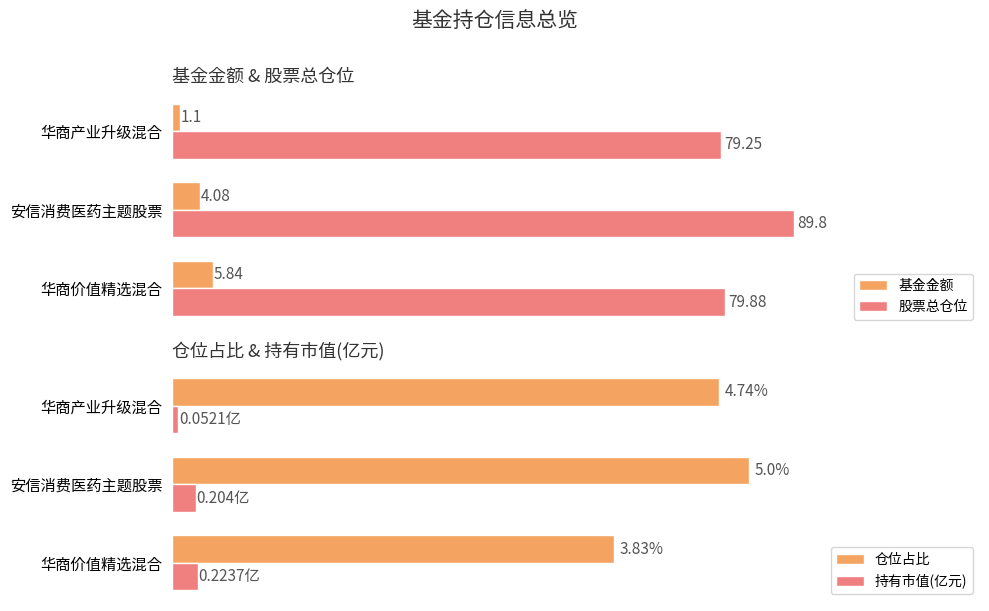

Is the value of 股票总仓位 at 华商产业升级混合 greater than the value of 基金金额 at 华商产业升级混合?

Yes